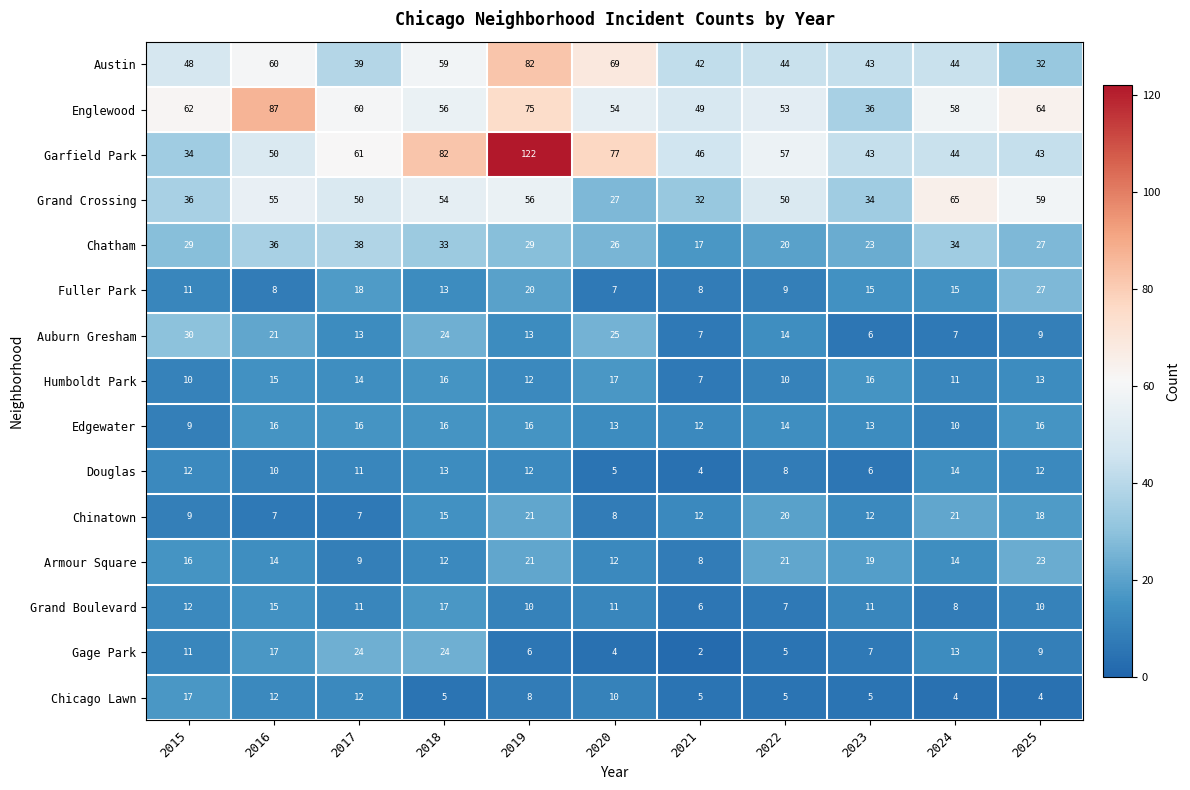

Which label corresponds to the smallest value in the chart?

2021